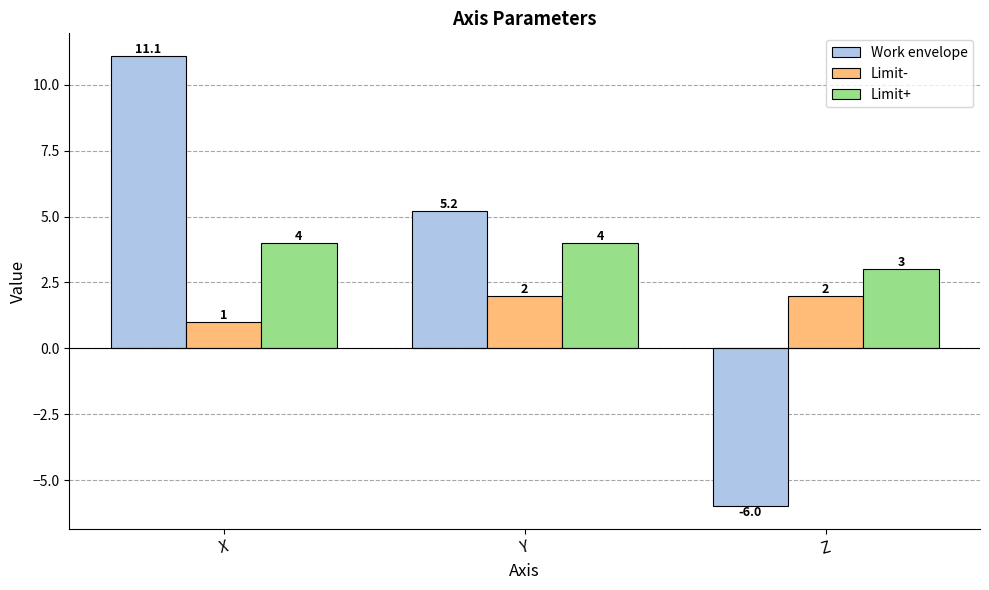

Rank the series by their maximum value, from lowest to highest.

Limit-, Limit+, Work envelope